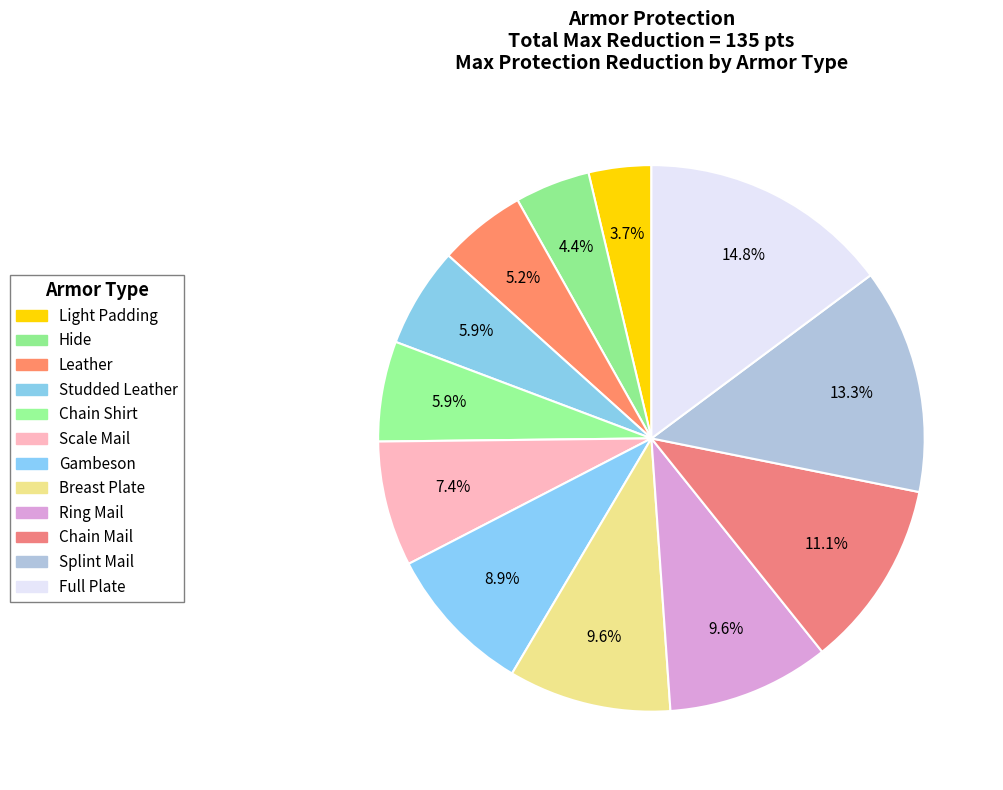

Rank the categories by value from lowest to highest.

Light Padding, Hide, Leather, Studded Leather, Chain Shirt, Scale Mail, Gambeson, Breast Plate, Ring Mail, Chain Mail, Splint Mail, Full Plate